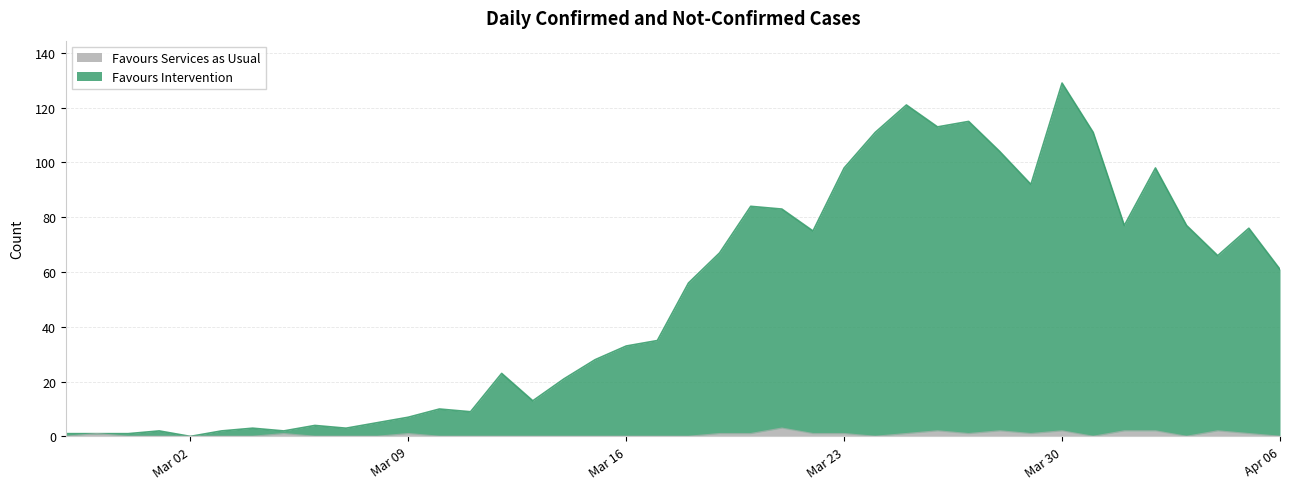

Which series has the largest total across all categories?

Favours Intervention